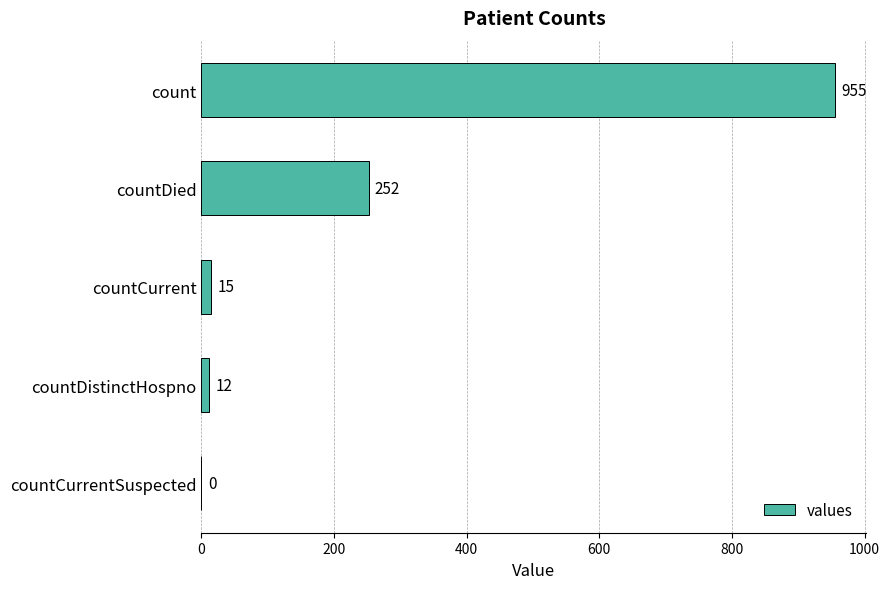

What is the average value?

247